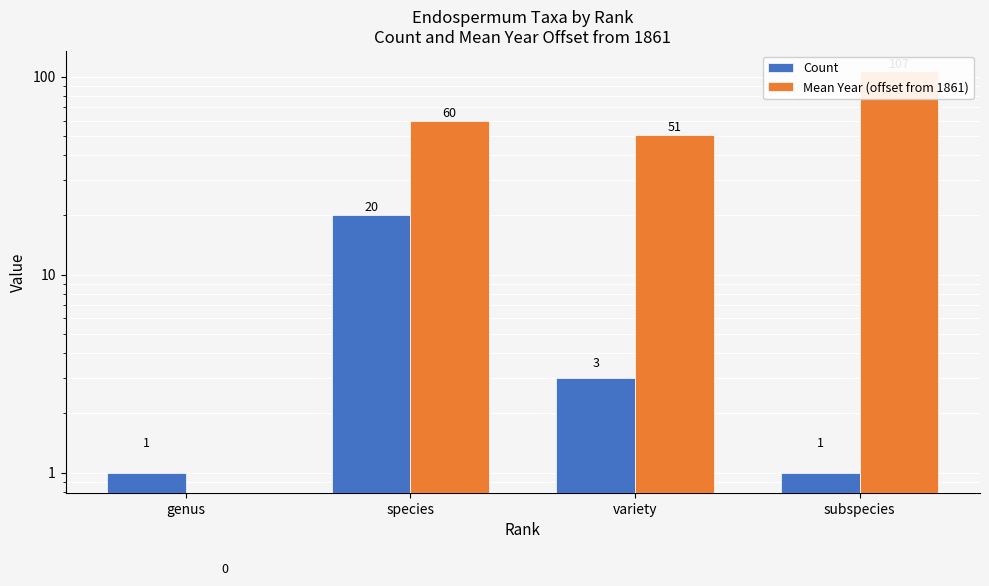

How many data points in Mean Year (offset from 1861) are less than 60?

2